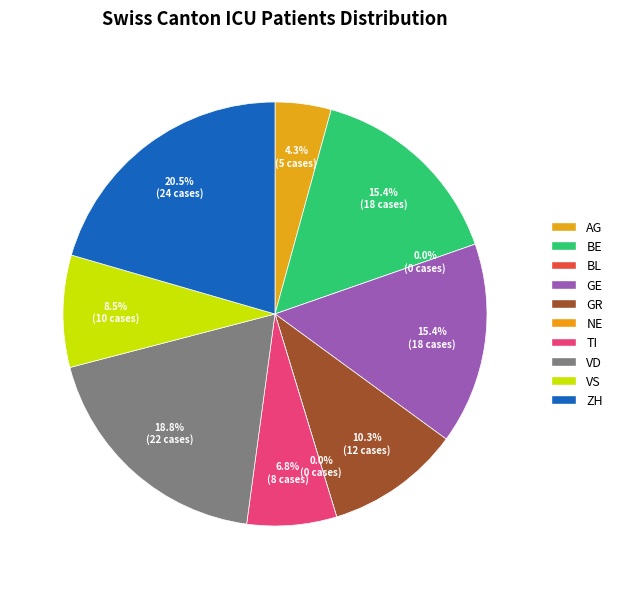

Which category has the smallest portion of the pie?

BL